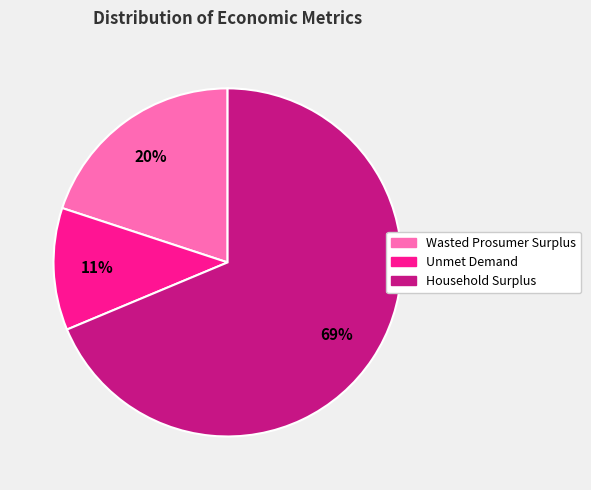

To the nearest percent, what portion does Household Surplus represent?

69%